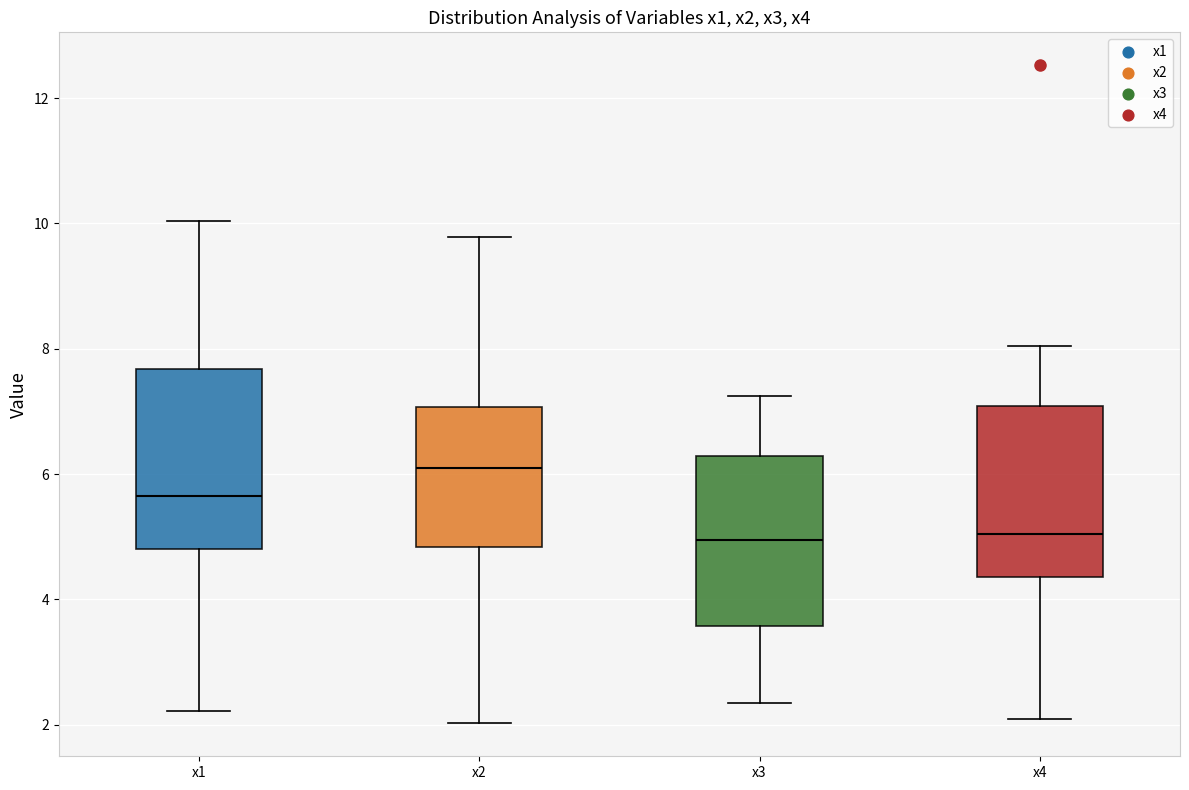

Where does the median line of the box for x4 sit on the y-axis? The values are not printed on the chart, so give them approximately, as read against the axis.

5.0